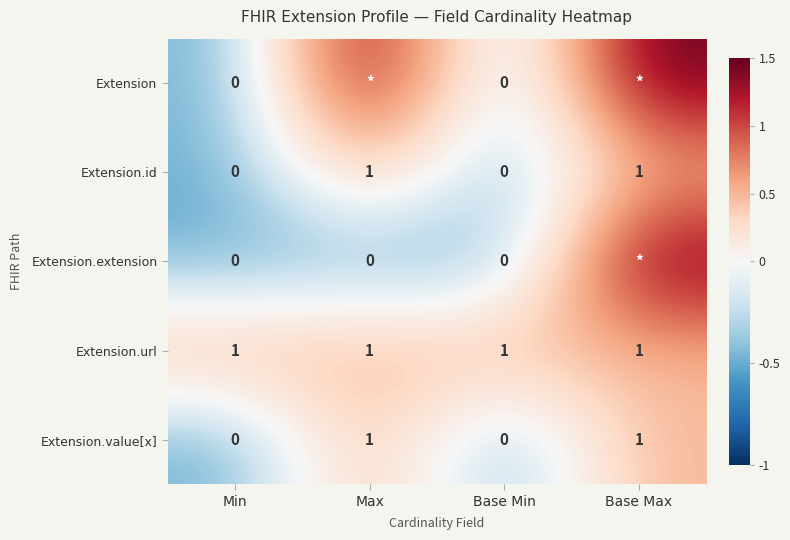

How many data points does each series have?

4